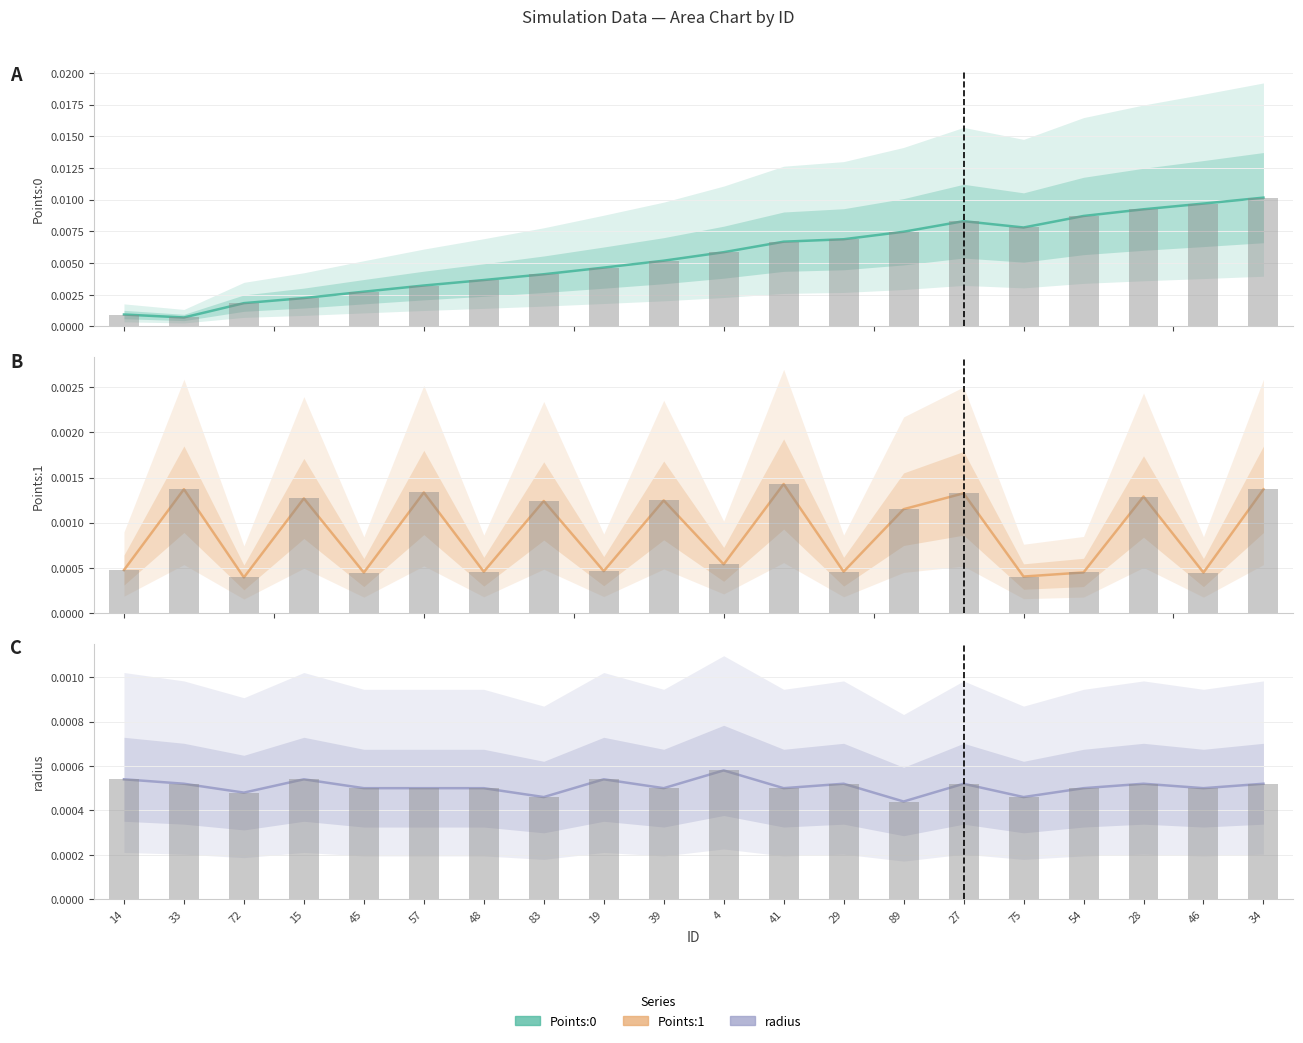

True or false: Points:0 has a value of 0.0 at 4.

True